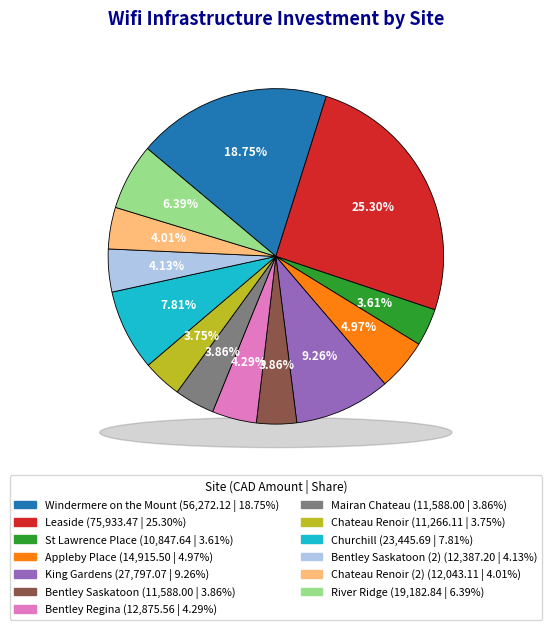

The Chateau Renoir slice represents 4% of the pie. True or false?

True